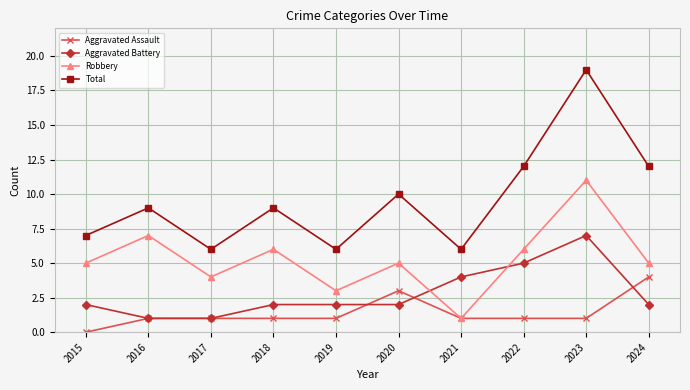

True or false: Aggravated Battery and Total intersect in this chart.

False